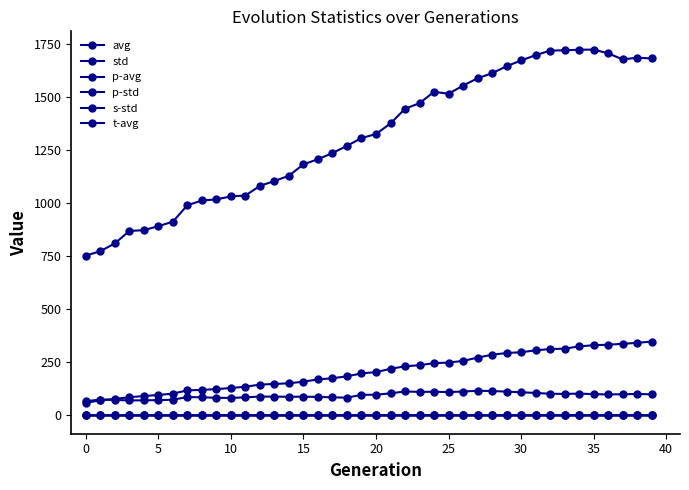

What is the minimum value shown in the chart?

0.1